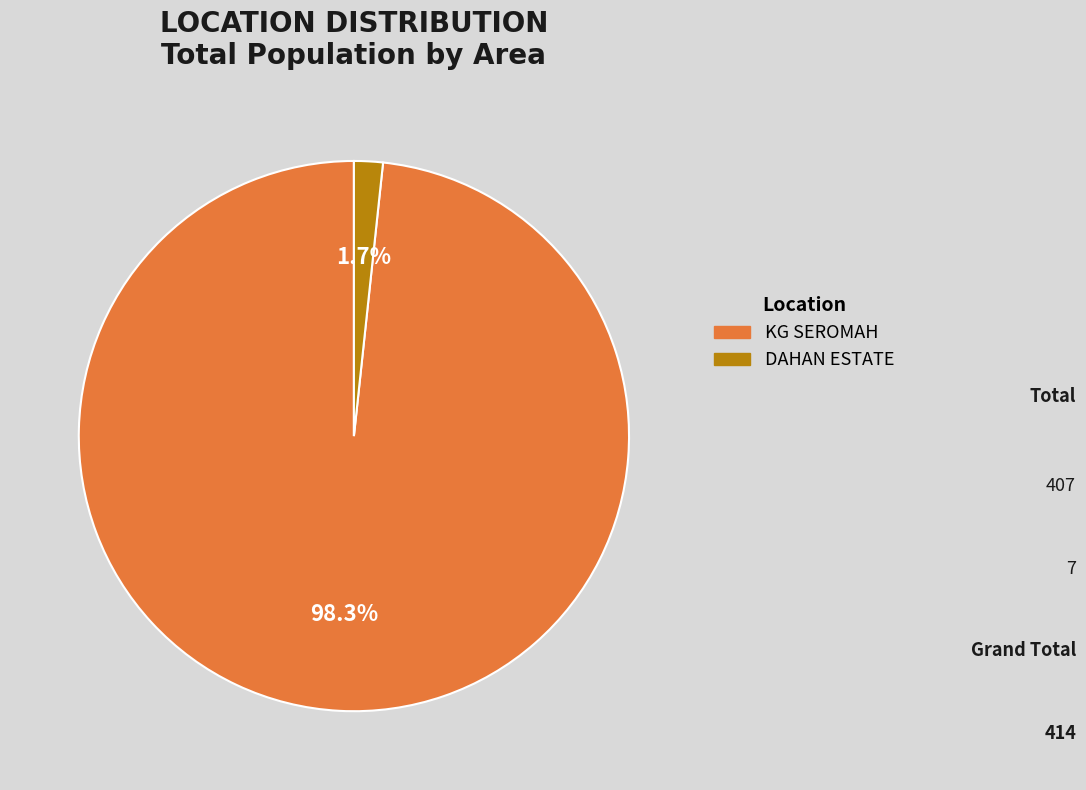

Rank the categories by value from lowest to highest.

DAHAN ESTATE, KG SEROMAH